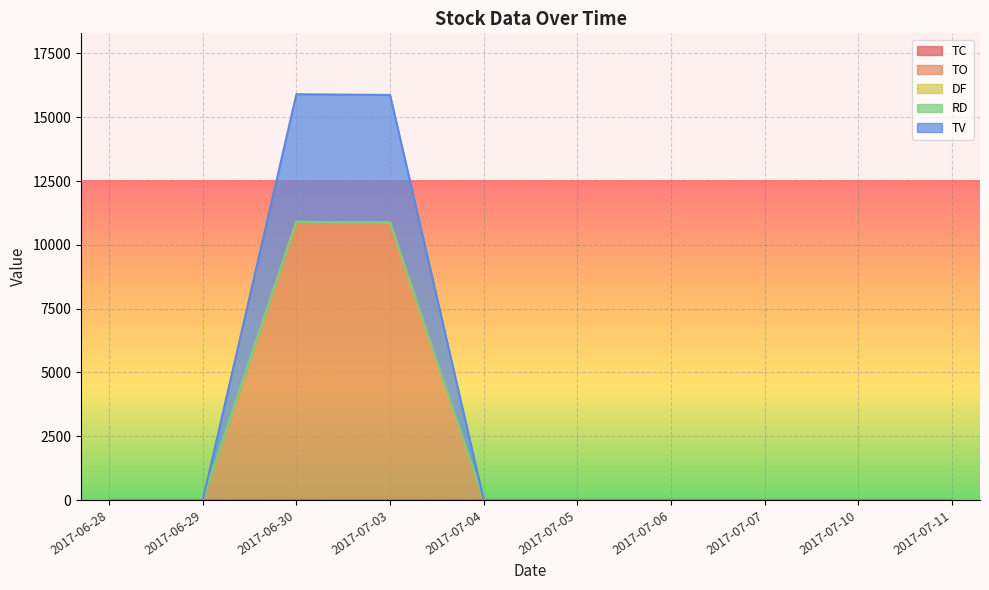

Does the chart display data point markers on the line(s)?

No